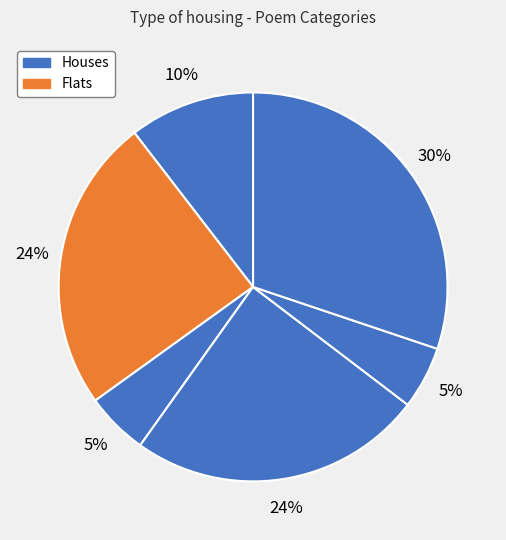

To the nearest percent, what is the average slice percentage?

17%